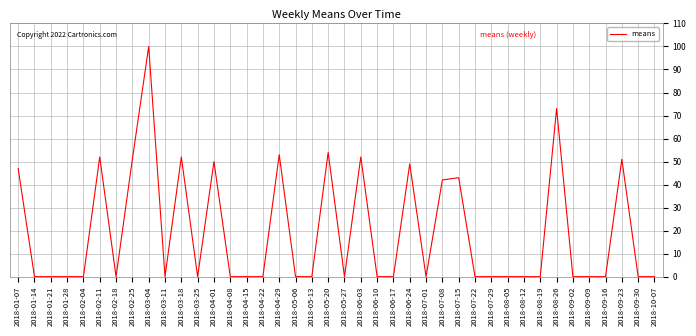

Reading left to right, what are all the values shown in this chart?

2018-01-07=47	2018-01-14=0	2018-01-21=0	2018-01-28=0	2018-02-04=0	2018-02-11=52	2018-02-18=0	2018-02-25=51	2018-03-04=100	2018-03-11=0	2018-03-18=52	2018-03-25=0	2018-04-01=50	2018-04-08=0	2018-04-15=0	2018-04-22=0	2018-04-29=53	2018-05-06=0	2018-05-13=0	2018-05-20=54	2018-05-27=0	2018-06-03=52	2018-06-10=0	2018-06-17=0	2018-06-24=49	2018-07-01=0	2018-07-08=42	2018-07-15=43	2018-07-22=0	2018-07-29=0	2018-08-05=0	2018-08-12=0	2018-08-19=0	2018-08-26=73	2018-09-02=0	2018-09-09=0	2018-09-16=0	2018-09-23=51	2018-09-30=0	2018-10-07=0